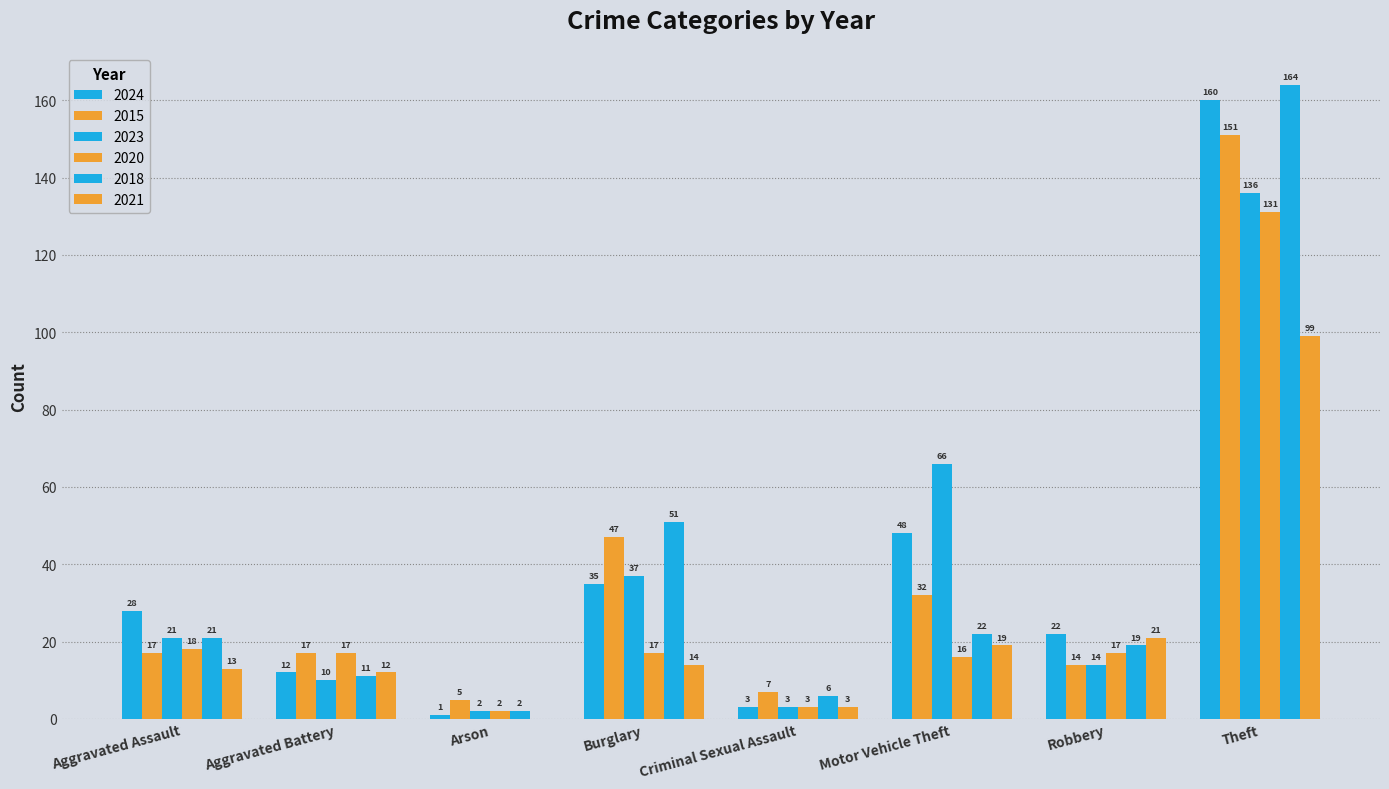

Reading left to right, list all the values displayed in this chart.

2024: Aggravated Assault=28	Aggravated Battery=12	Arson=1	Burglary=35	Criminal Sexual Assault=3	Motor Vehicle Theft=48	Robbery=22	Theft=160
2015: Aggravated Assault=17	Aggravated Battery=17	Arson=5	Burglary=47	Criminal Sexual Assault=7	Motor Vehicle Theft=32	Robbery=14	Theft=151
2023: Aggravated Assault=21	Aggravated Battery=10	Arson=2	Burglary=37	Criminal Sexual Assault=3	Motor Vehicle Theft=66	Robbery=14	Theft=136
2020: Aggravated Assault=18	Aggravated Battery=17	Arson=2	Burglary=17	Criminal Sexual Assault=3	Motor Vehicle Theft=16	Robbery=17	Theft=131
2018: Aggravated Assault=21	Aggravated Battery=11	Arson=2	Burglary=51	Criminal Sexual Assault=6	Motor Vehicle Theft=22	Robbery=19	Theft=164
2021: Aggravated Assault=13	Aggravated Battery=12	Arson=0	Burglary=14	Criminal Sexual Assault=3	Motor Vehicle Theft=19	Robbery=21	Theft=99